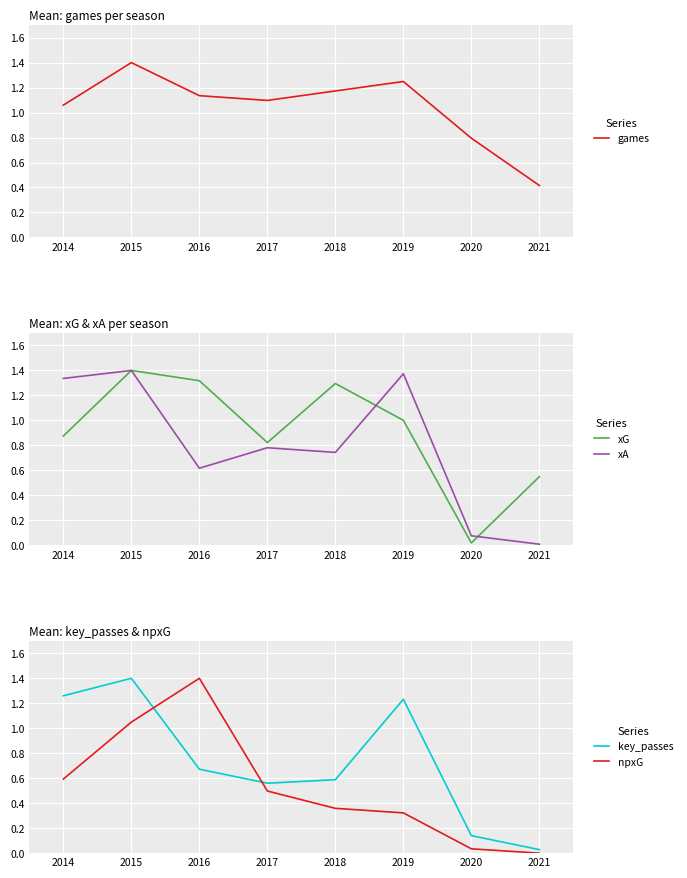

How many data points in xG are less than 1?

4